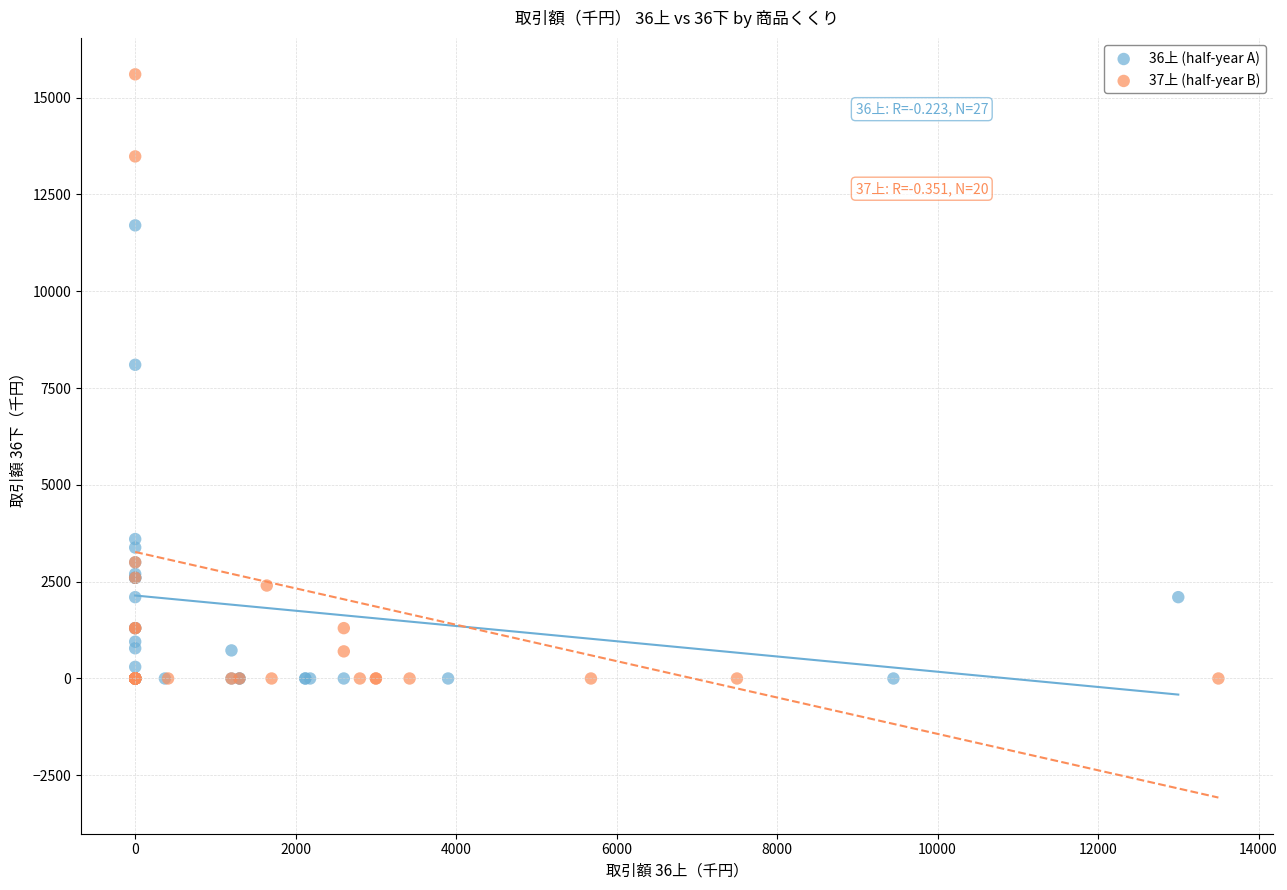

Which series reaches the maximum Y coordinate?

37上 (half-year B)